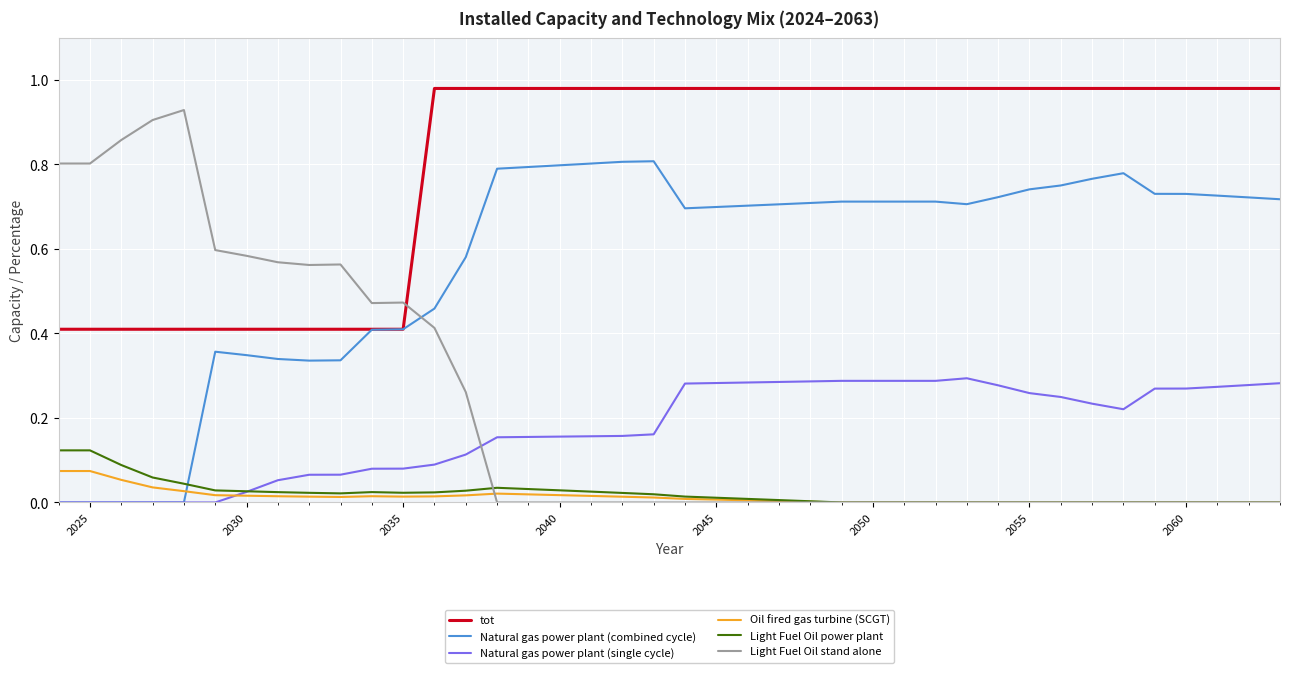

Which series has the largest range (max minus min)?

Light Fuel Oil stand alone